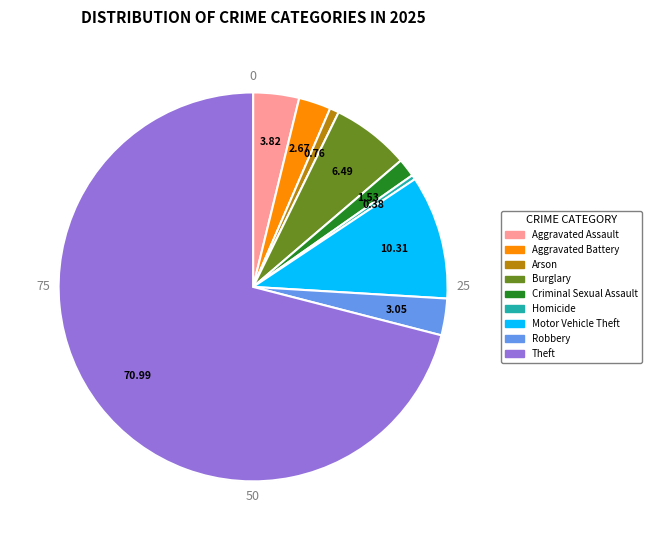

How many segments does this pie chart have?

9